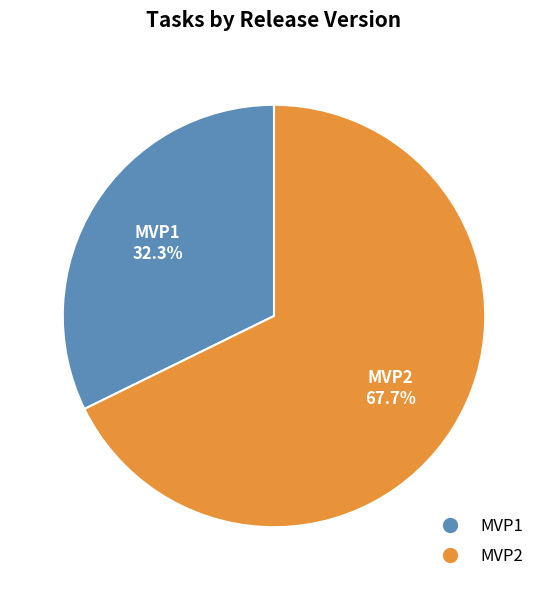

What is the largest slice in the pie chart?

MVP2